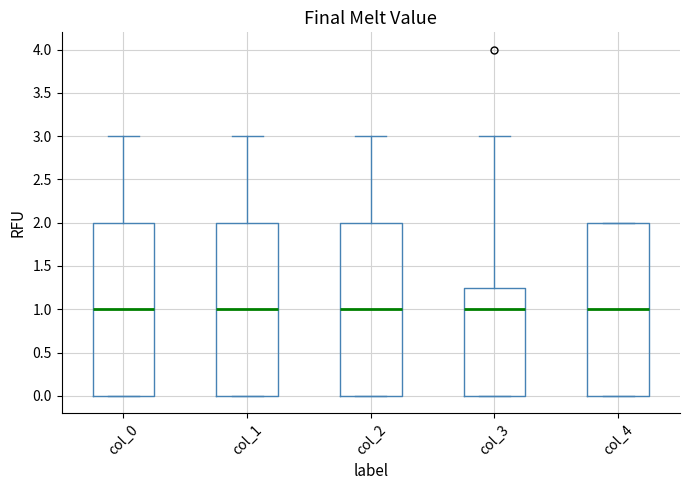

Reading left to right, read every box against the y-axis: the position of its median line, the range the box covers, and the ends of its whiskers. The values are not printed on the chart, so give them approximately, as read against the axis.

col_0: median 1.00, box 0.00 to 2.00, whiskers 0.00 to 3.00
col_1: median 1.00, box 0.00 to 2.00, whiskers 0.00 to 3.00
col_2: median 1.00, box 0.00 to 2.00, whiskers 0.00 to 3.00
col_3: median 1.00, box 0.00 to 1.25, whiskers 0.00 to 3.00
col_4: median 1.00, box 0.00 to 2.00, whiskers 0.00 to 2.00